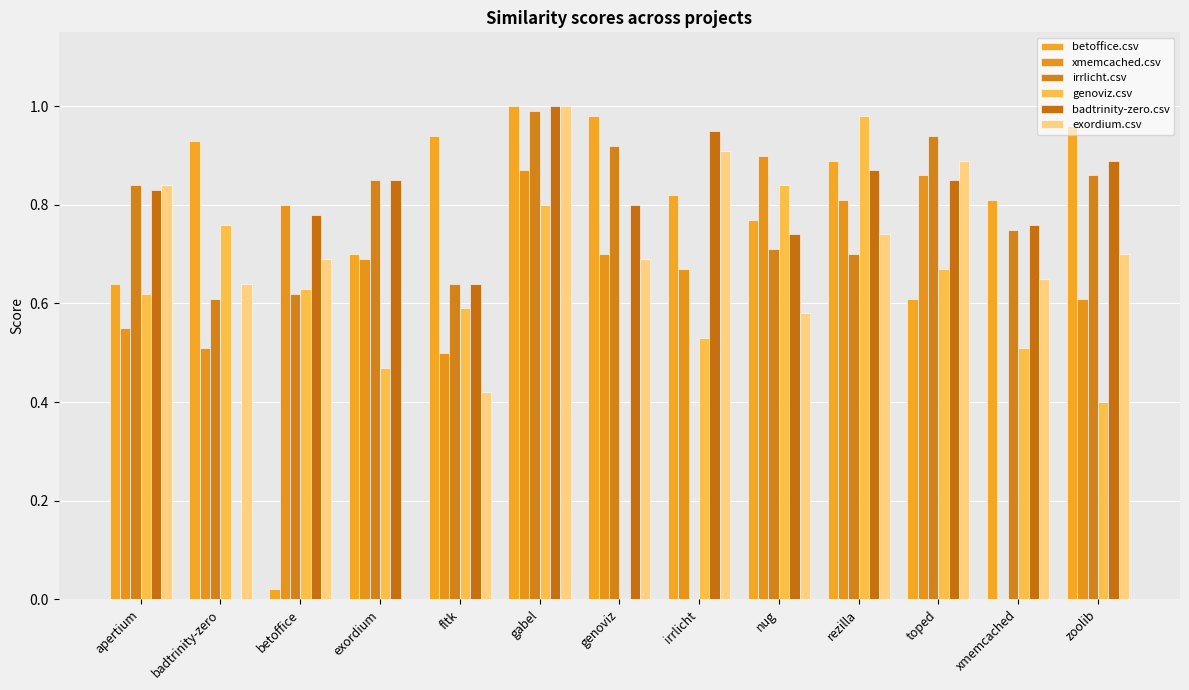

What is the difference between the highest and lowest values at badtrinity-zero?

0.9